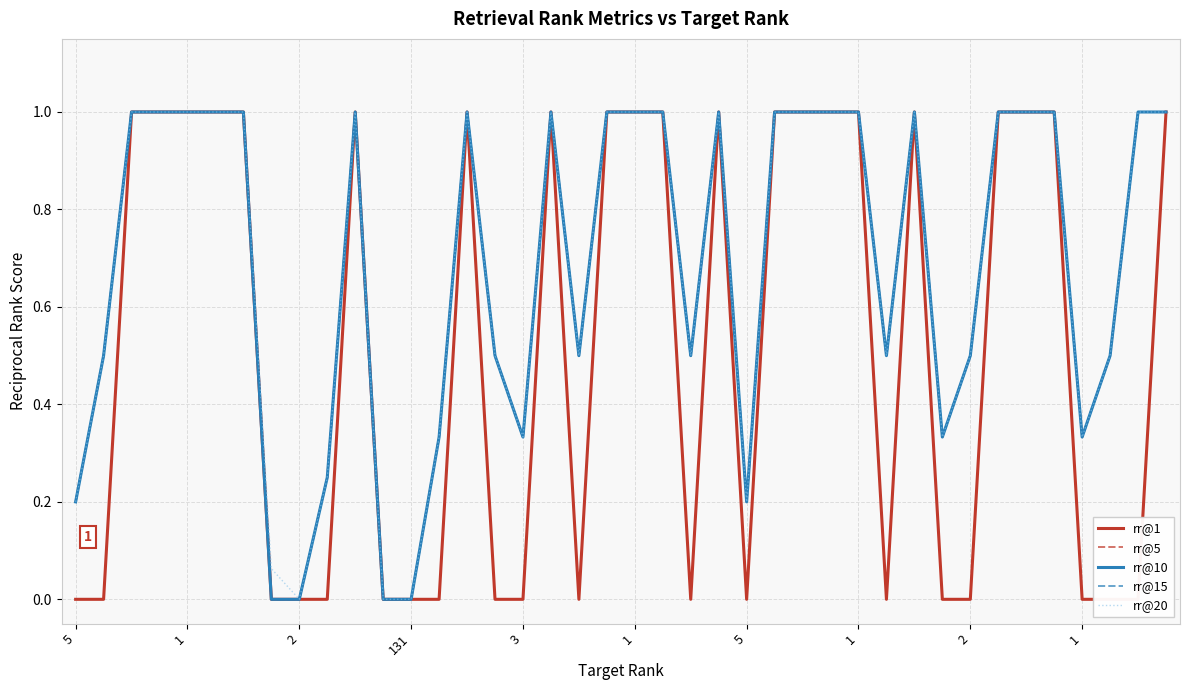

How many interior local valleys does the rr@20 series have?

8